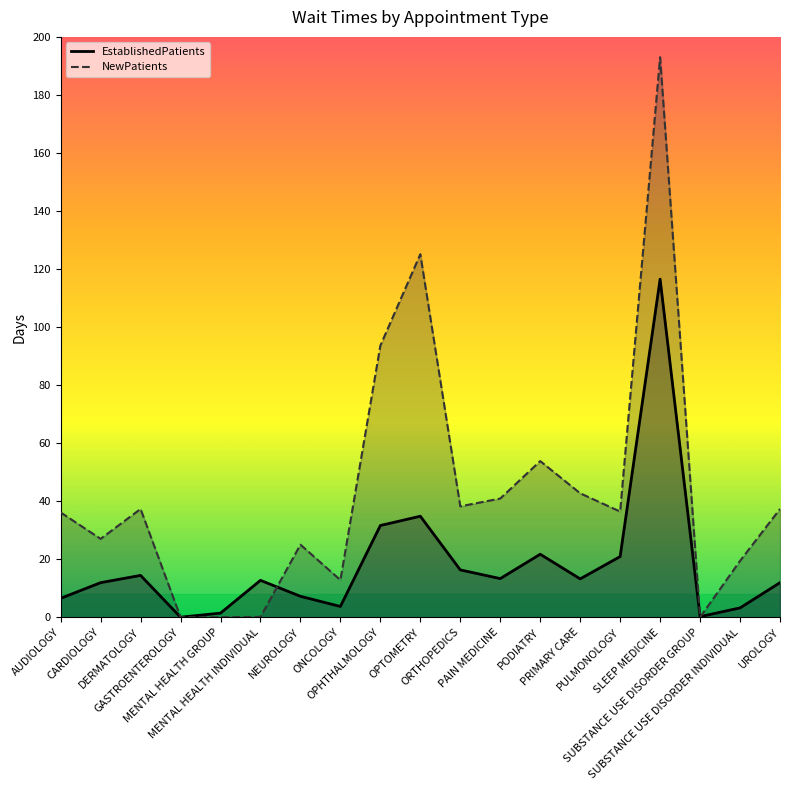

How many intersections are there between EstablishedPatients and NewPatients?

3